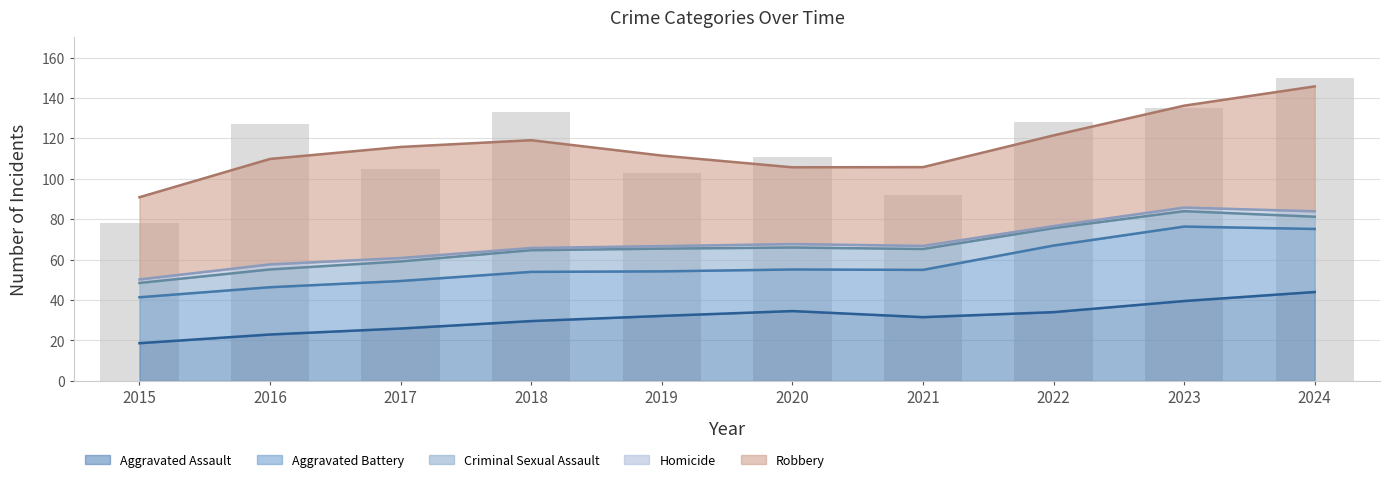

List the labels in order of value, smallest first.

2015, 2021, 2019, 2017, 2020, 2016, 2022, 2018, 2023, 2024